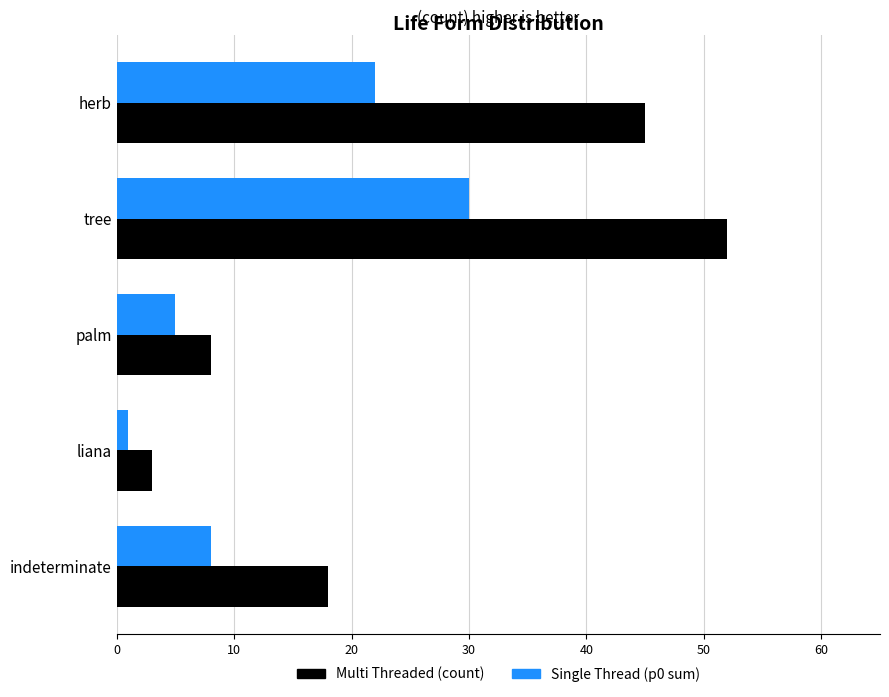

How many values in the Multi Threaded (count) series are below 18?

2